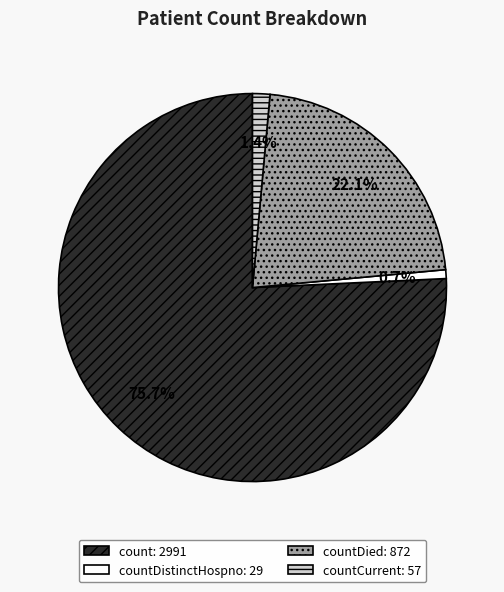

To the nearest percent, what is the difference between the largest and smallest slice percentages?

75%